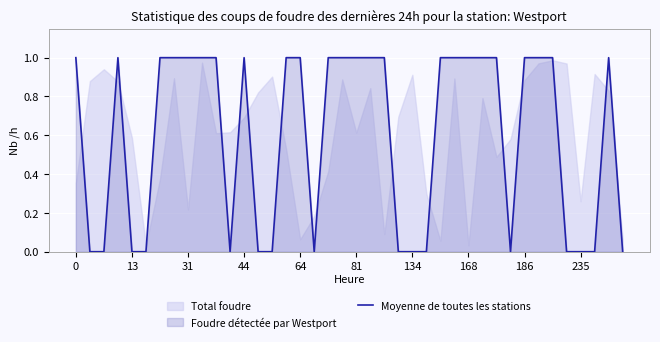

How many lines are shown in the chart?

1